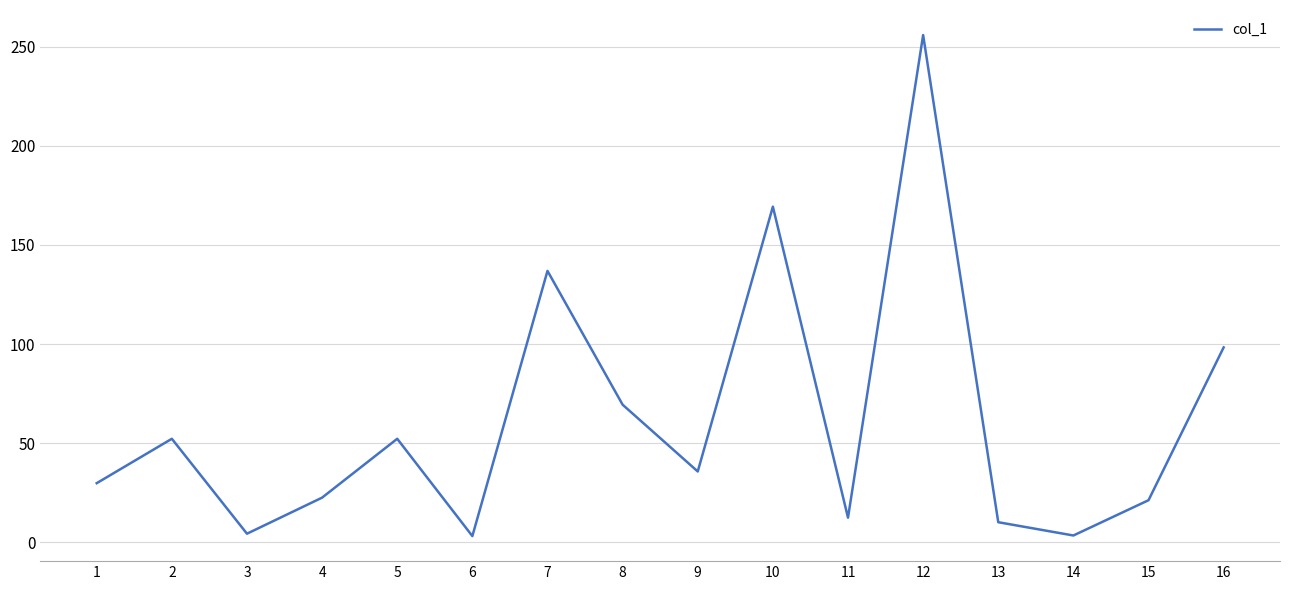

What is the sum of the values at 2 and 9?

87.9